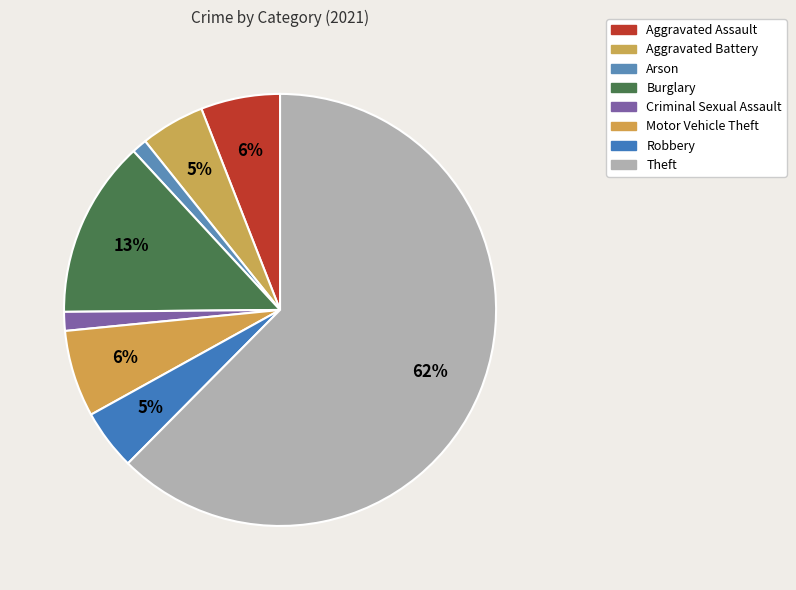

What percentage is the Criminal Sexual Assault slice, to the nearest percent?

1%